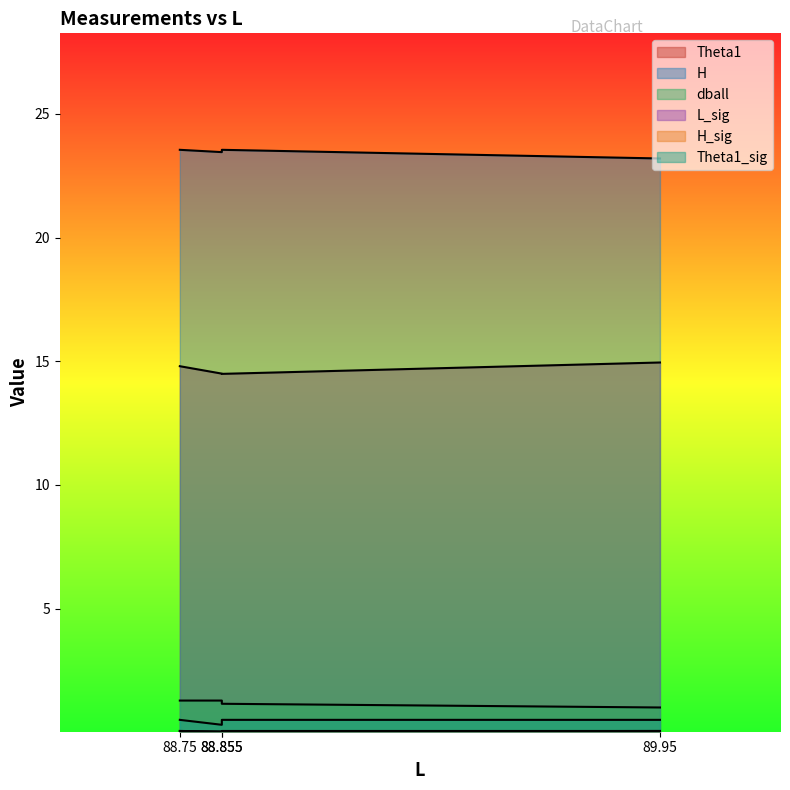

At which category is the sum across all series the highest?

88.75